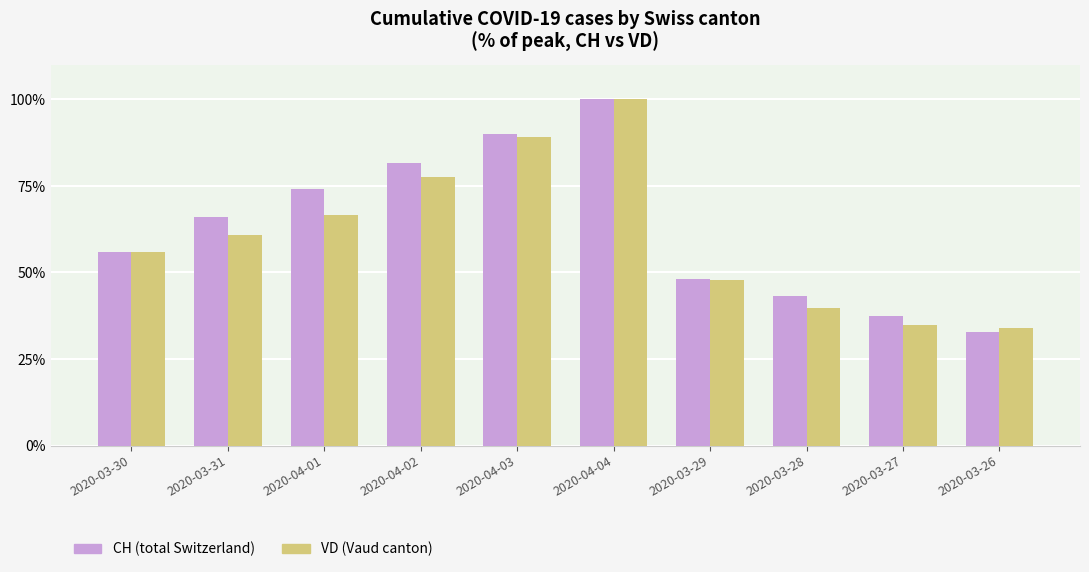

What is the value of the CH (total Switzerland) bar at the 5th from the left?

89.9